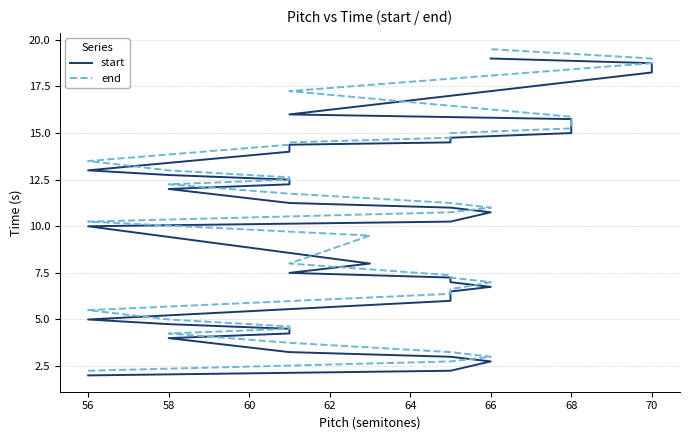

List the series in order of their peak value, lowest first.

start, end